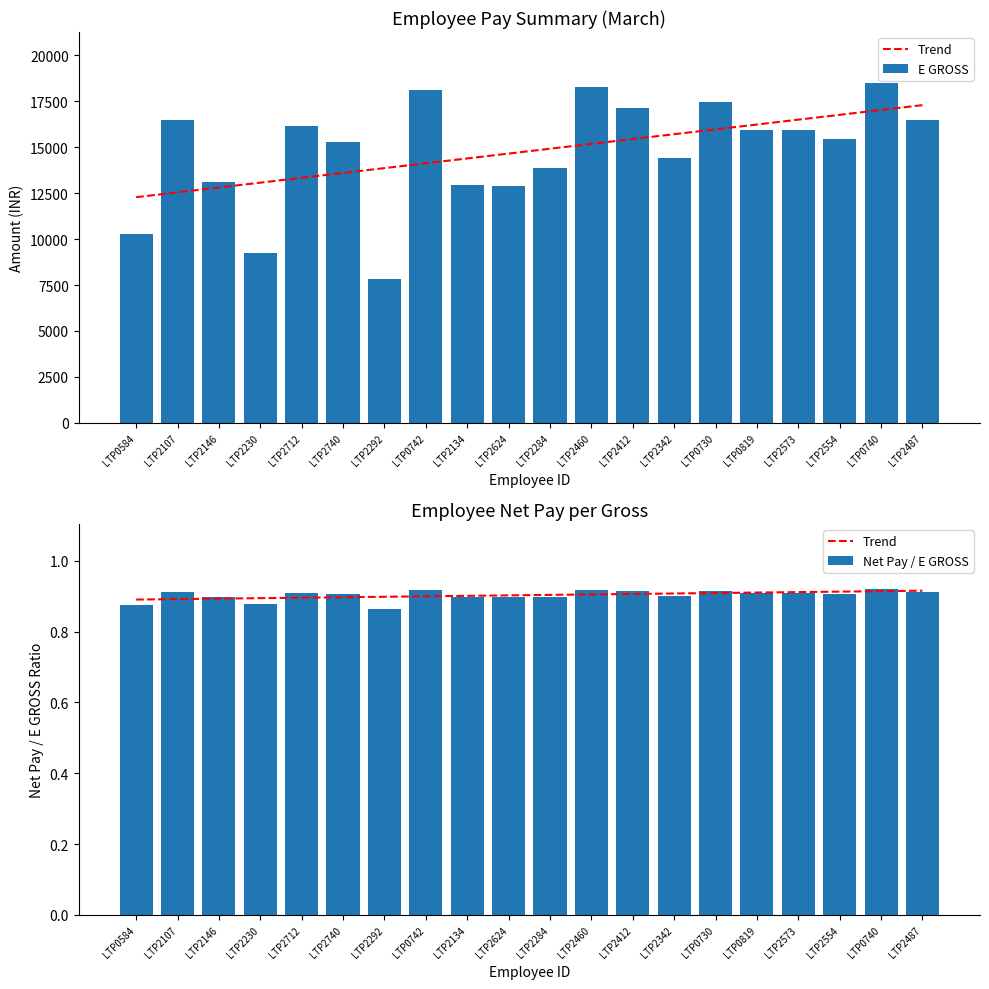

At which category is the sum across all series the highest?

LTP0740